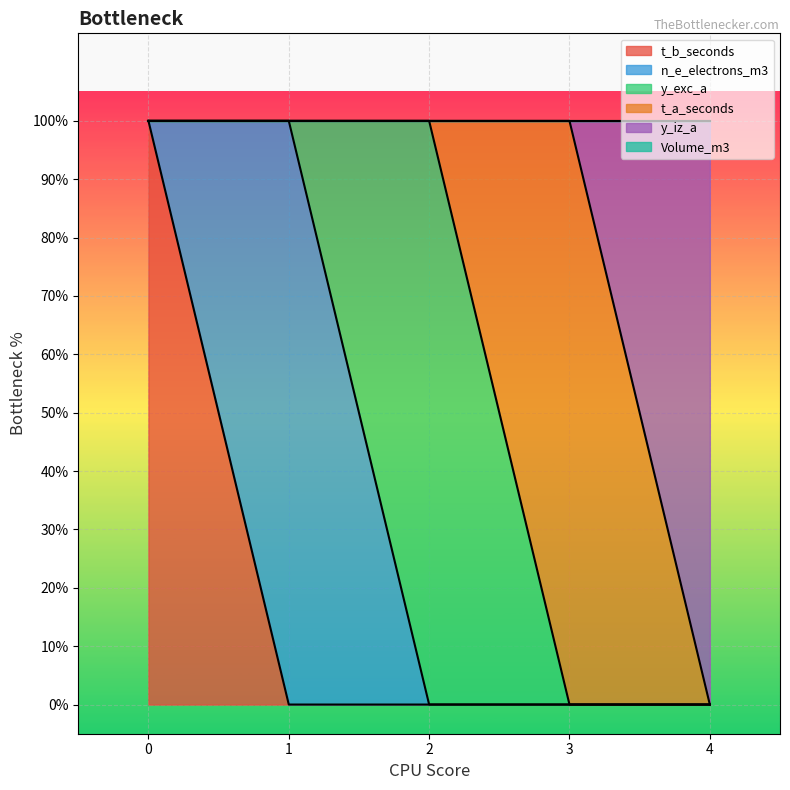

Which has a higher value, 2 or 4?

2